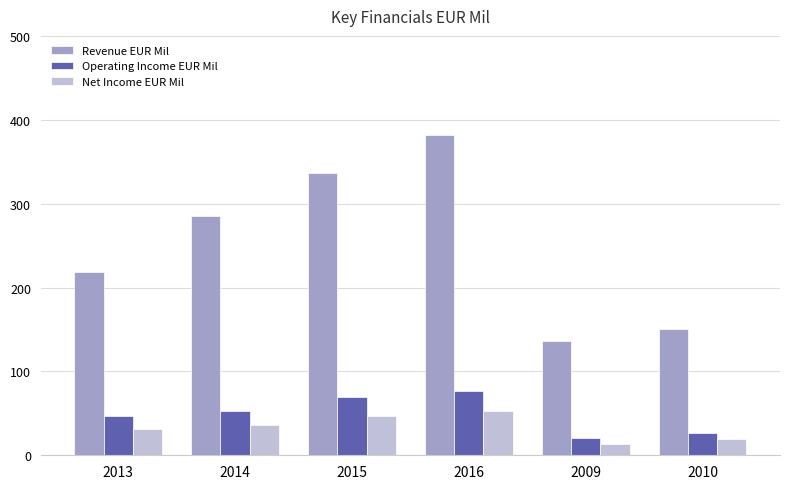

At how many categories does at least one series exceed 44?

6